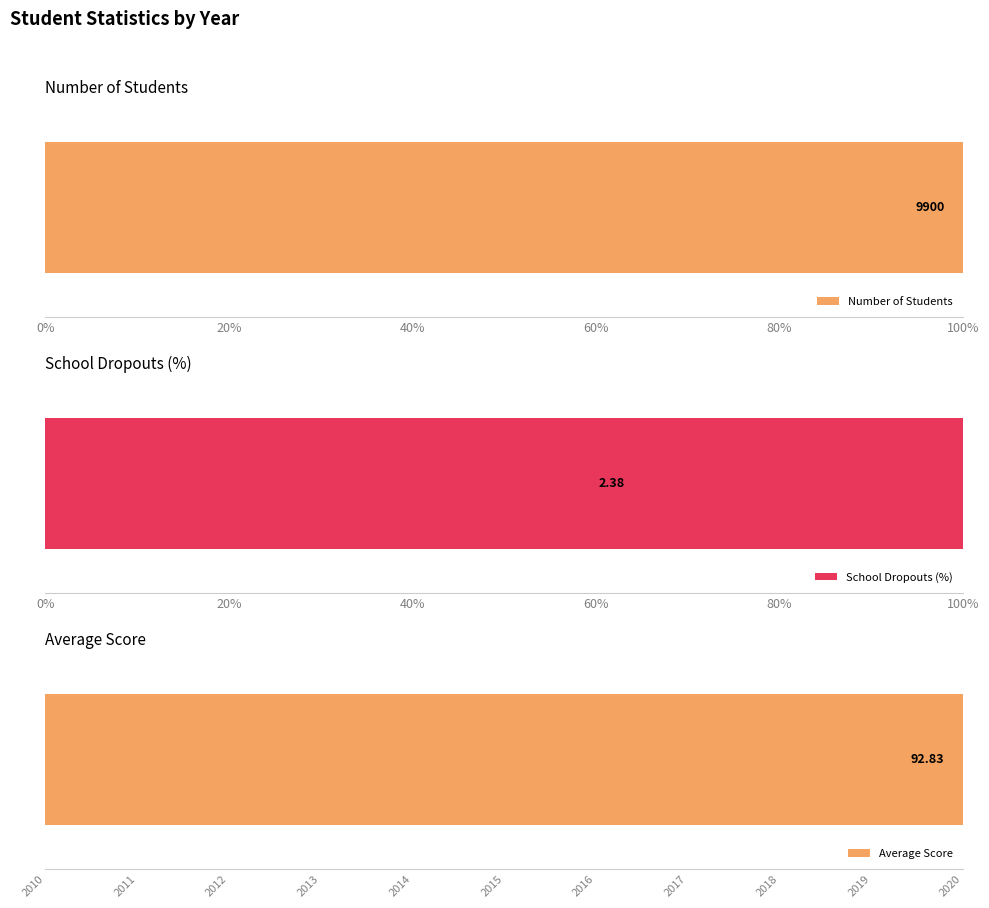

Count the School Dropouts (%) values in the range 0 to 1.

11